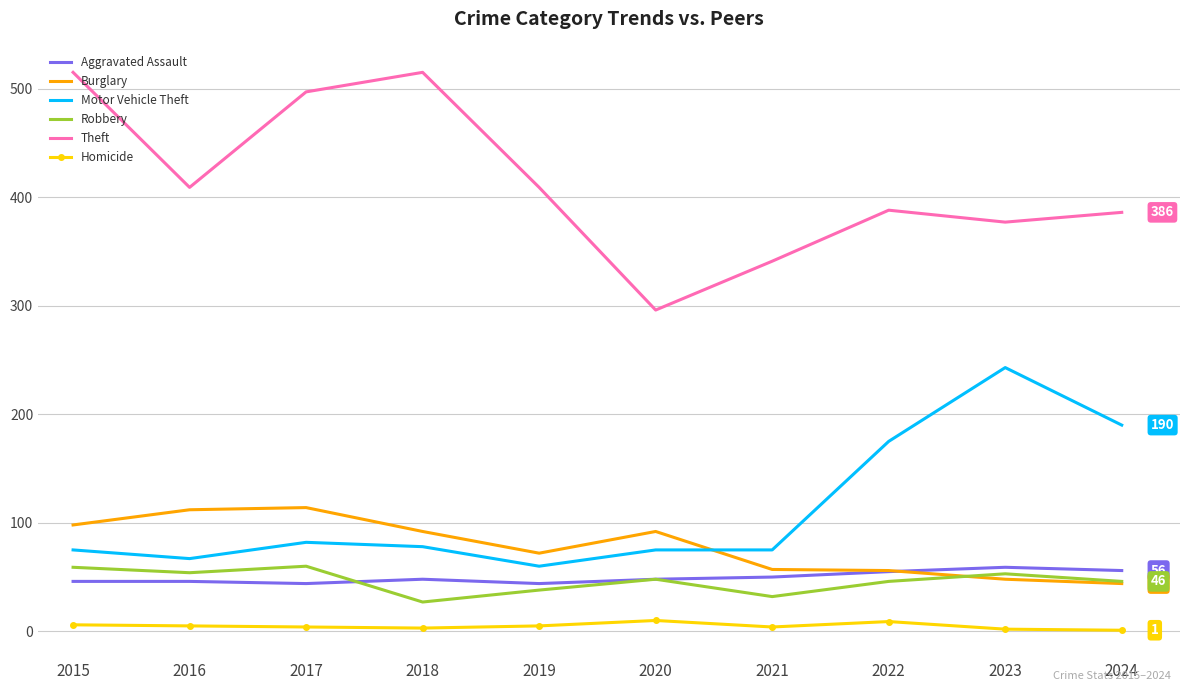

What is the total value across all series at 2017?

801